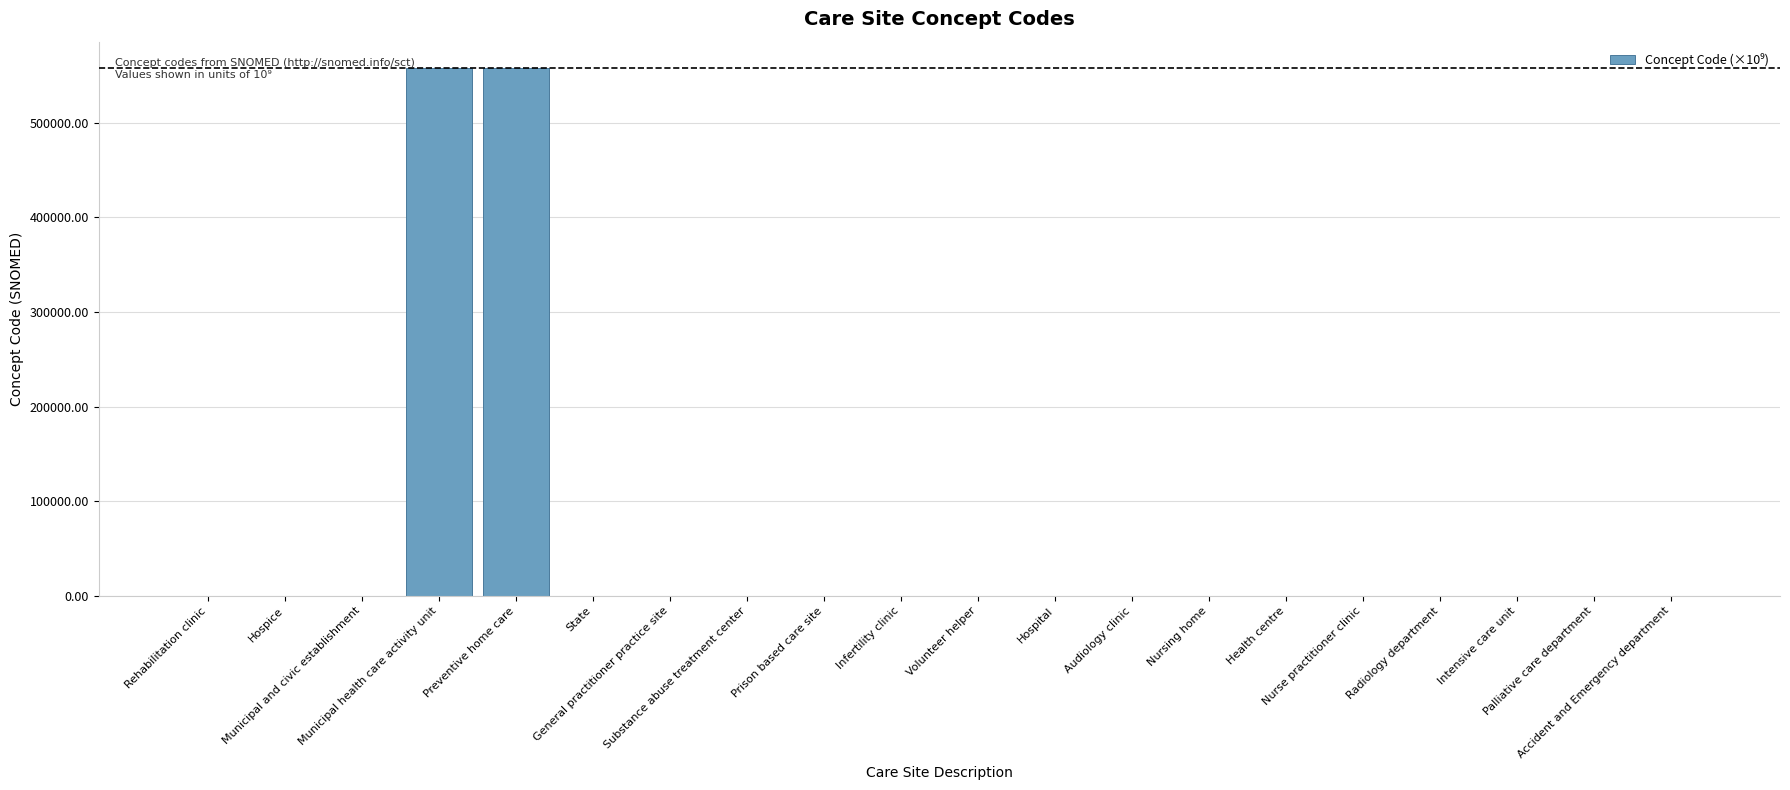

What is the greatest value displayed?

557901.0